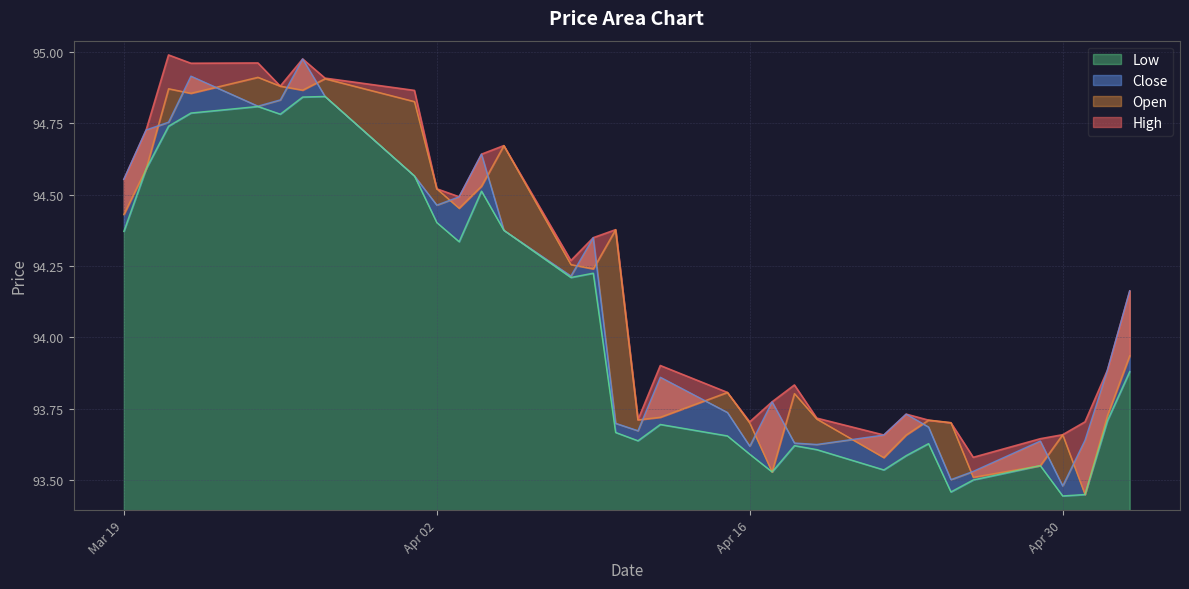

What is the difference between the second highest and minimum values in the Open series?

1.5